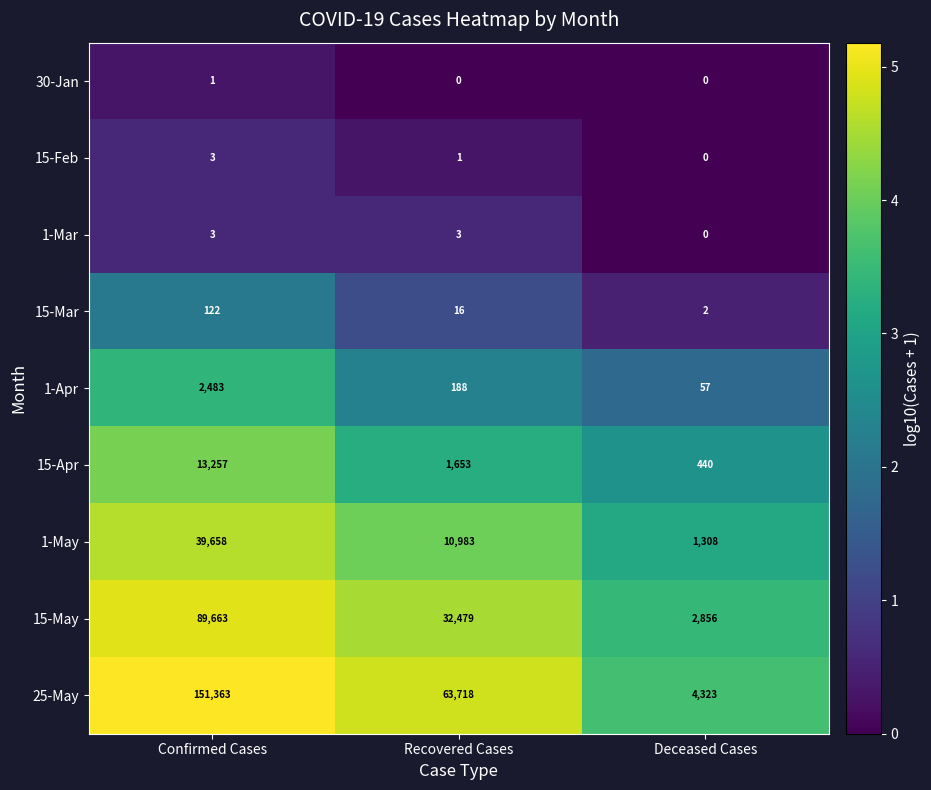

How many values in the 15-May series are below 32479?

1